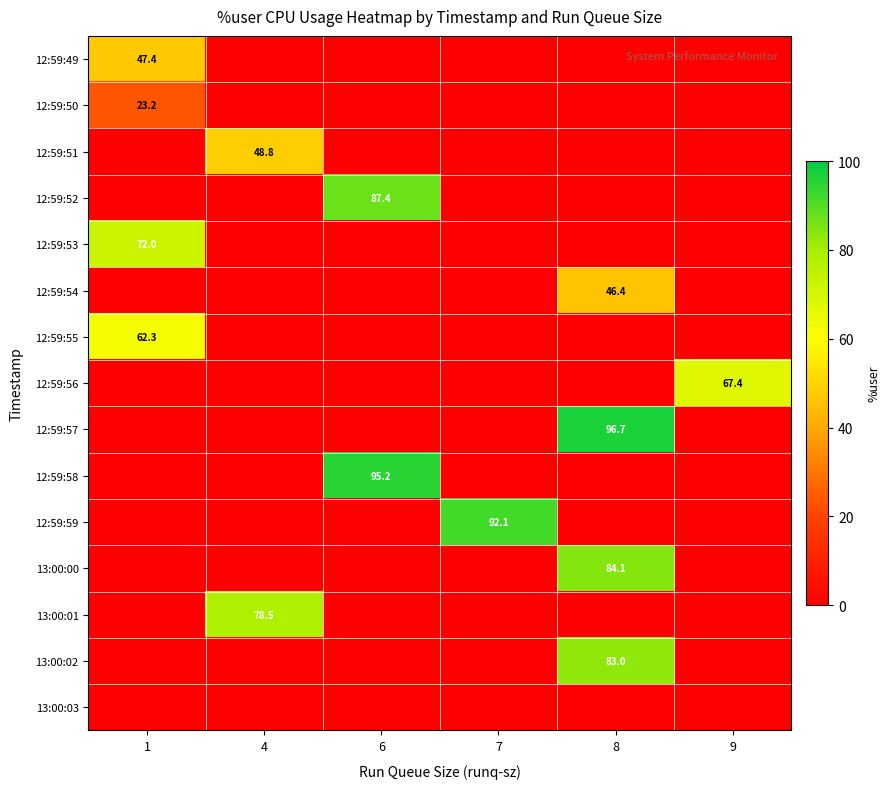

The value of 12:59:59 at 7 is 129.6. True or false?

False